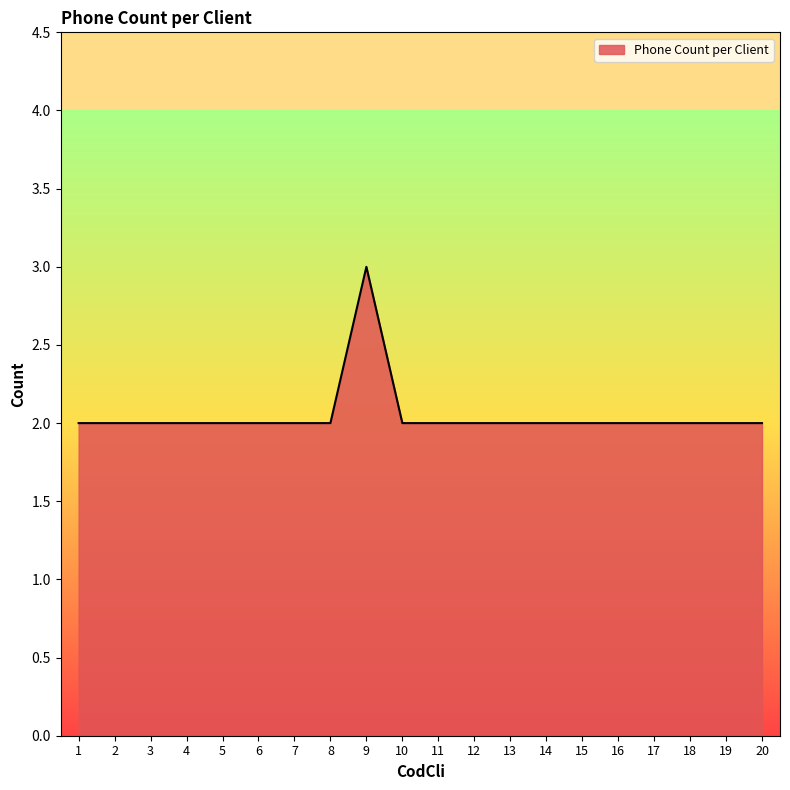

What is the maximum value shown in the chart?

3